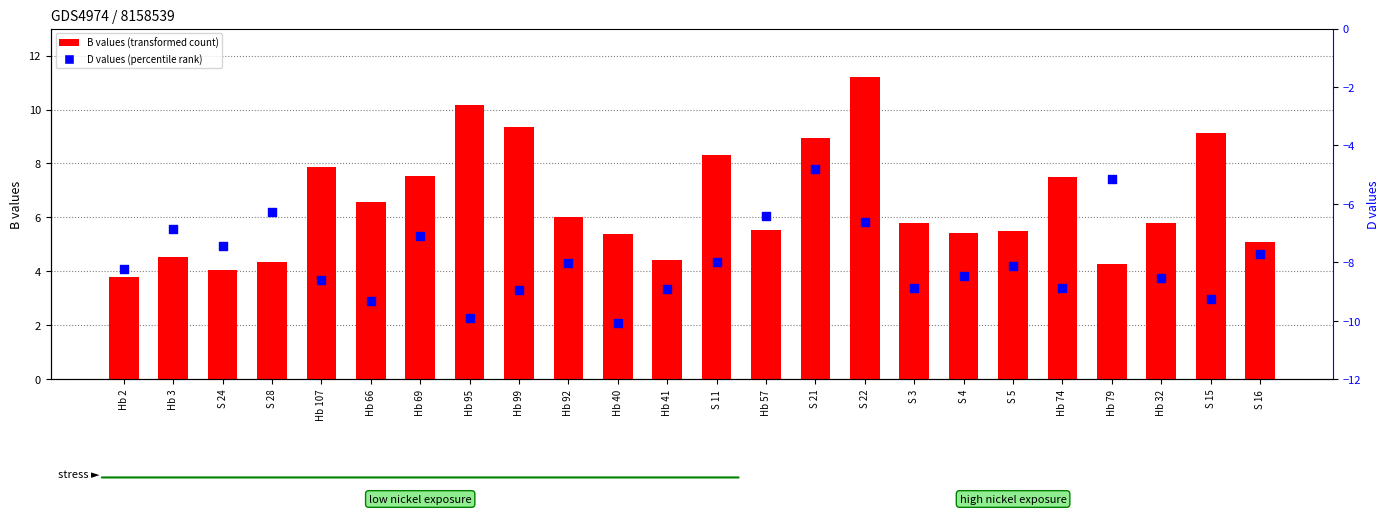

Which series reaches the maximum Y coordinate?

B values